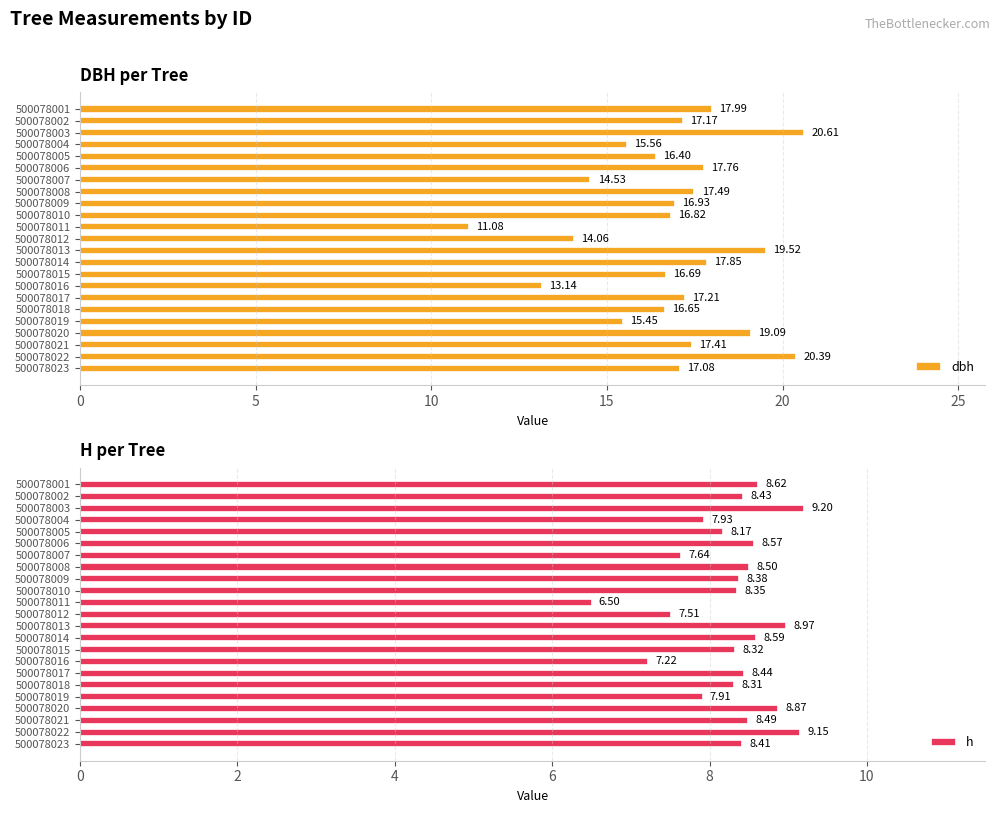

Are the bars horizontal?

Yes